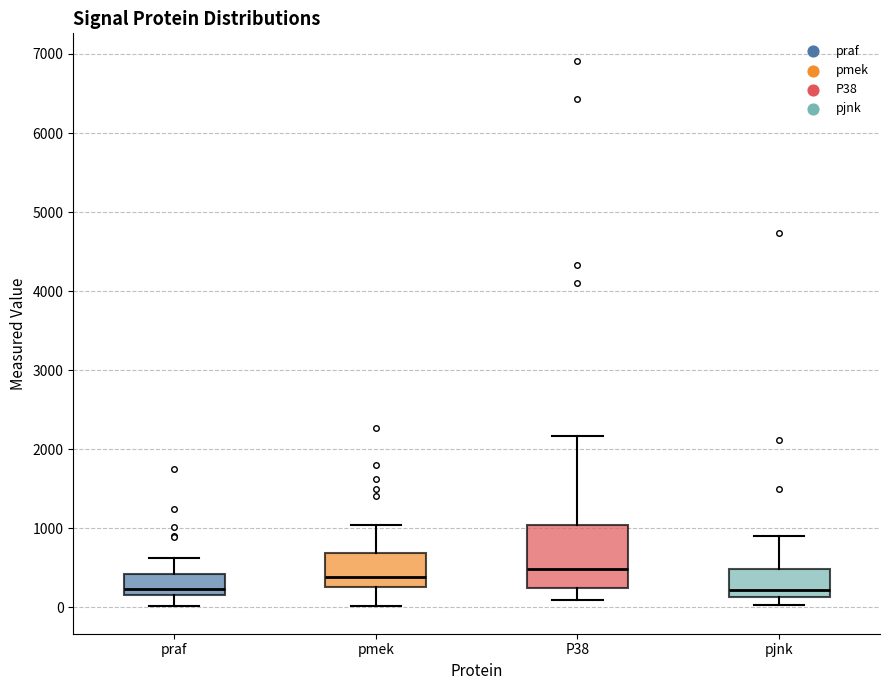

Comparing the boxes themselves (not the whiskers), which one is the tallest?

P38